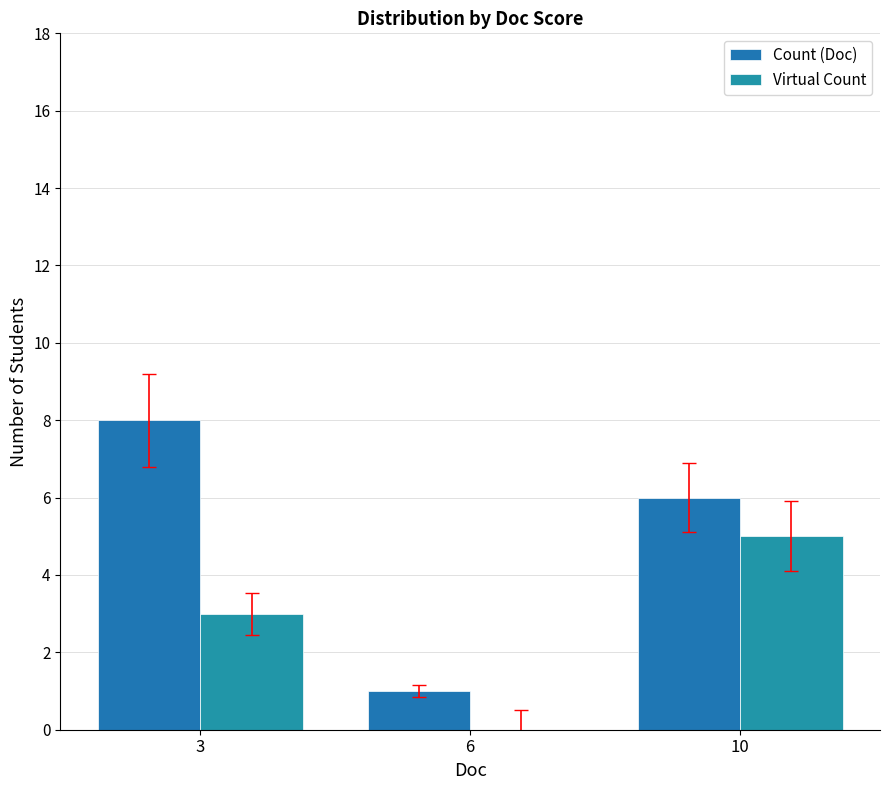

At how many categories does at least one series exceed 2?

2